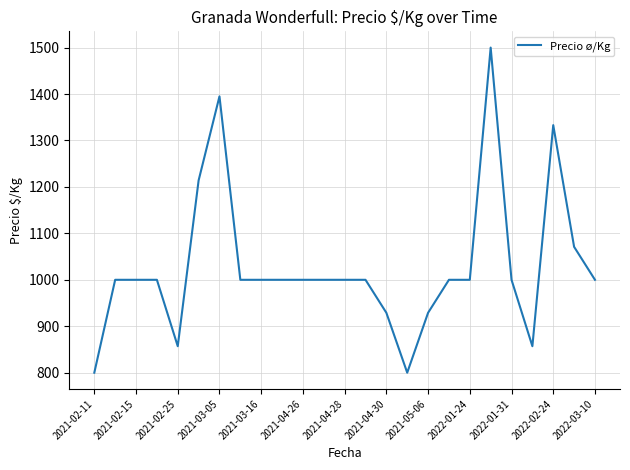

What is the smallest value displayed?

800